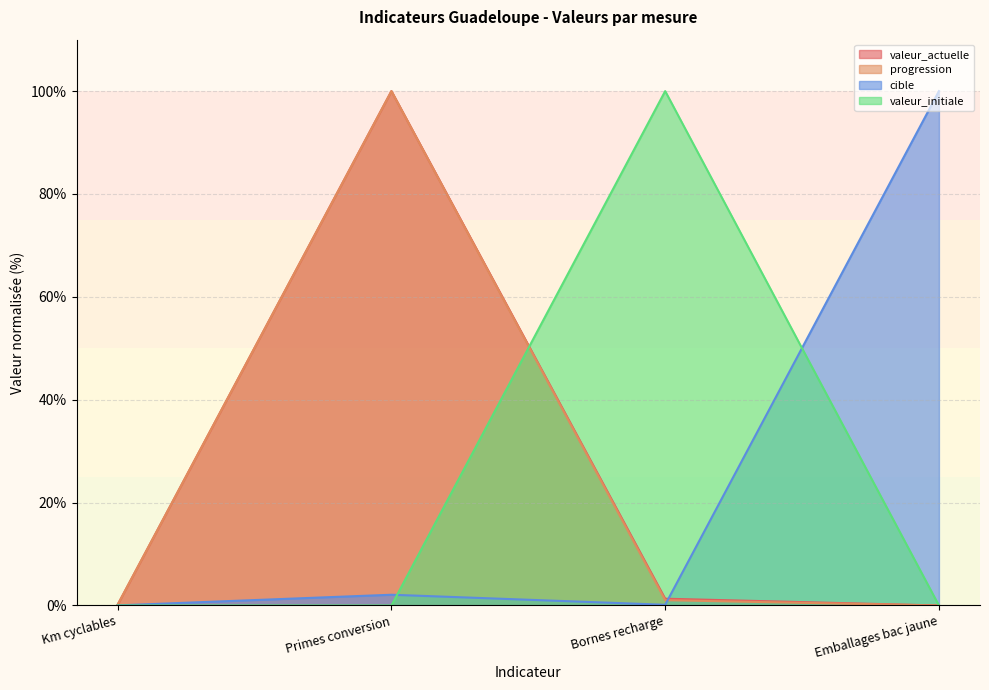

The value of valeur_initiale at Primes conversion is 0.0. True or false?

True